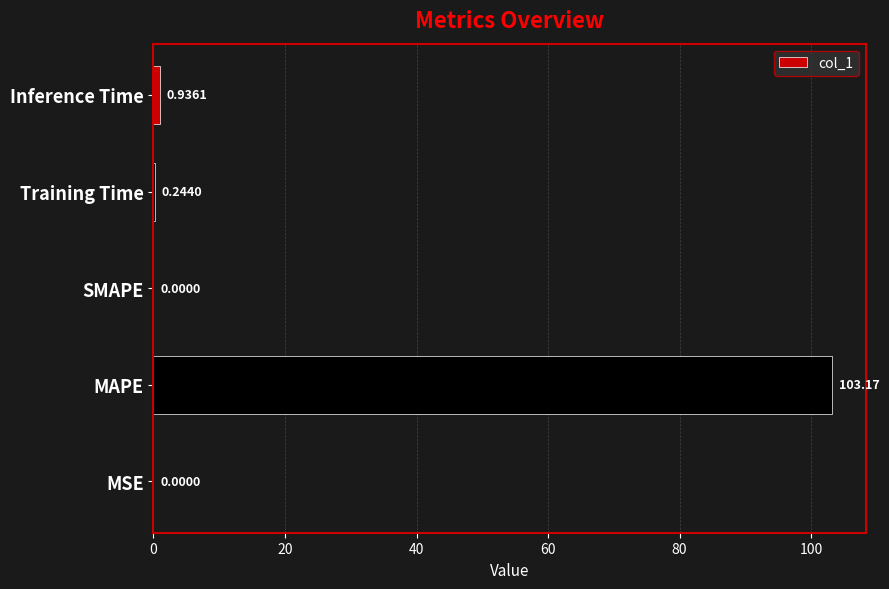

At which category does the chart reach its peak across all series?

MAPE